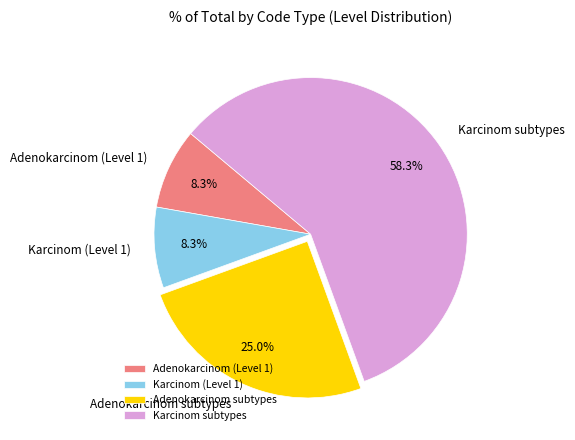

Which slice is the largest?

Karcinom subtypes